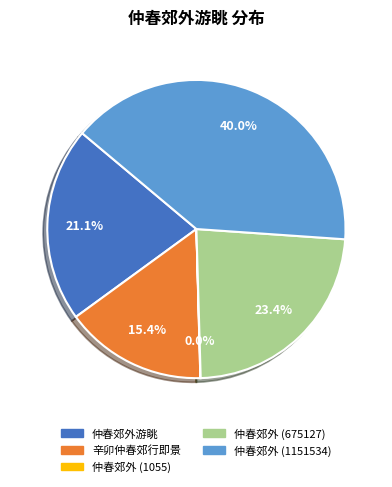

Which category has the biggest portion of the pie?

仲春郊外 (1151534)